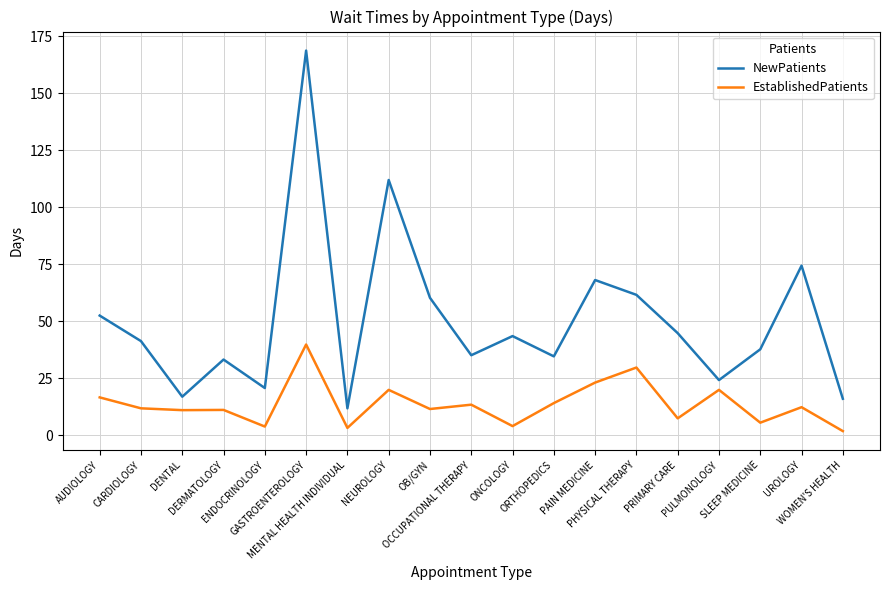

What is the difference between the EstablishedPatients values at OCCUPATIONAL THERAPY and DENTAL?

2.4